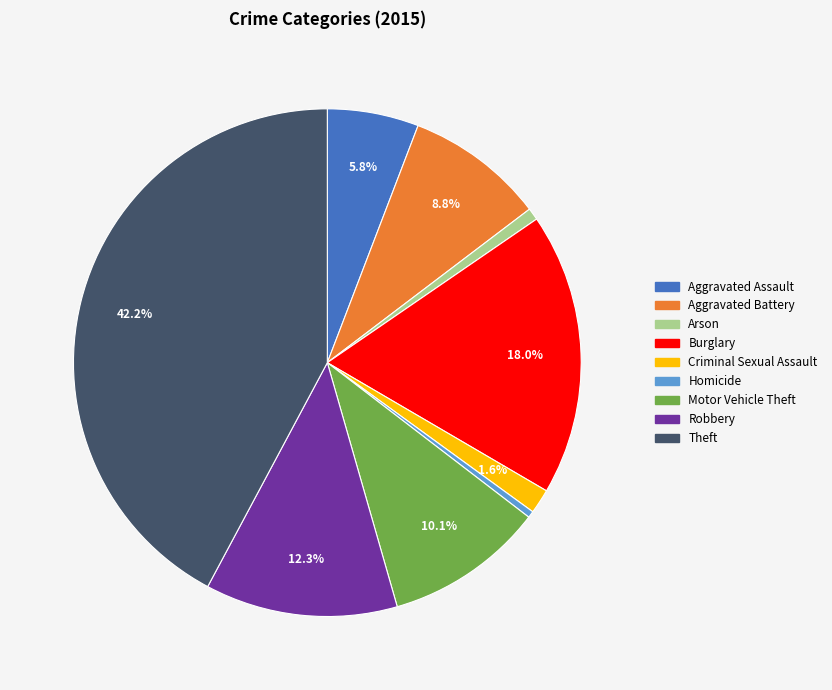

To the nearest percent, what portion does Burglary represent?

18%